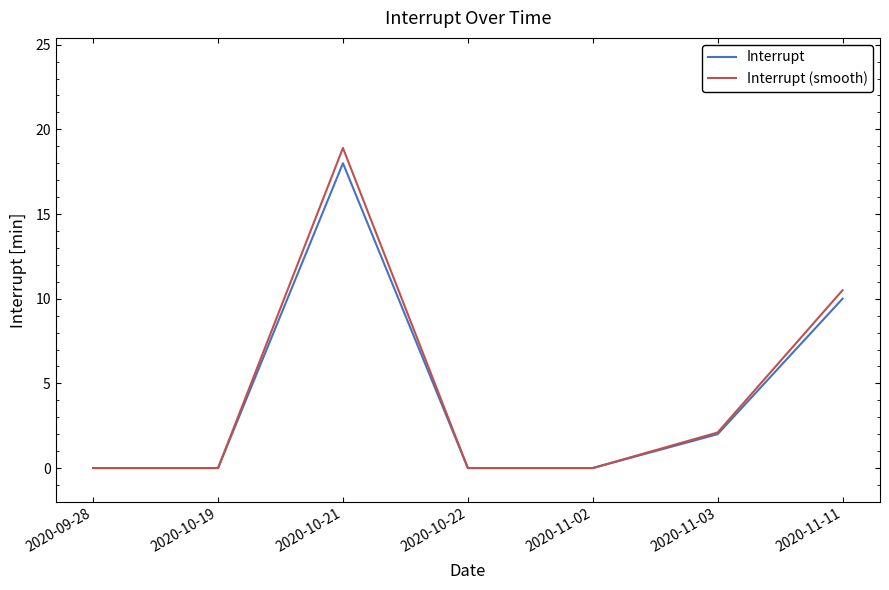

Between 2020-10-19 and 2020-10-21, which series saw the biggest shift?

Interrupt (smooth)